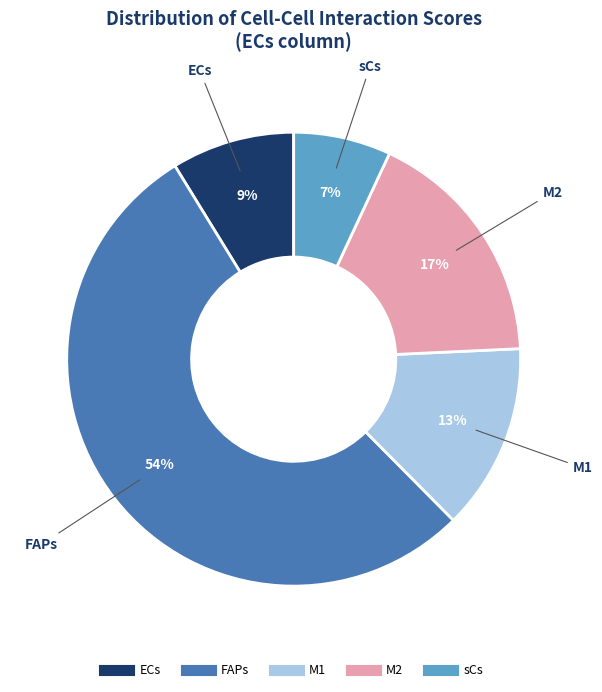

Which category accounts for the majority?

FAPs